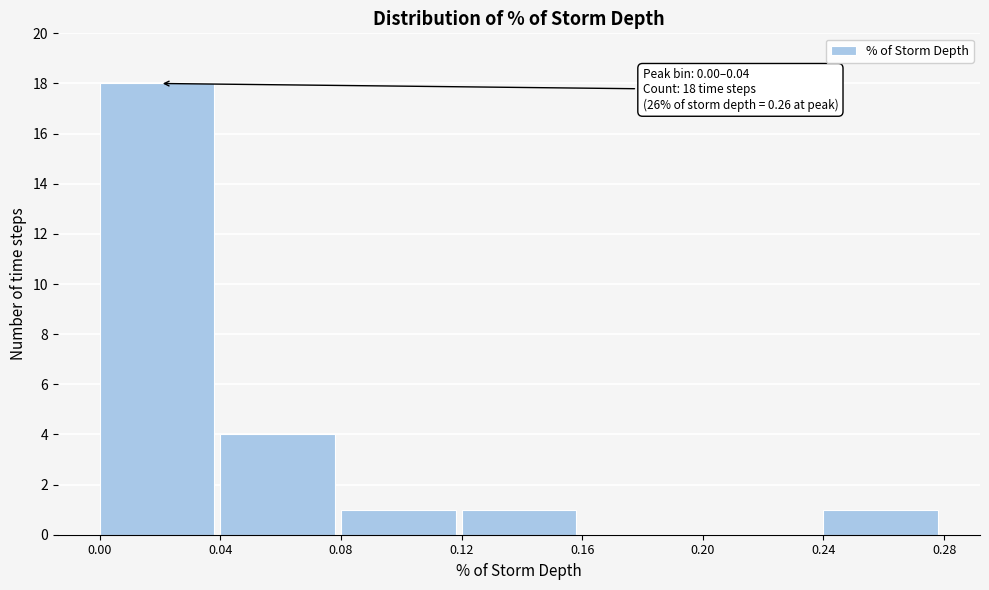

Which range on the x-axis has the tallest bar?

0.00 to 0.04